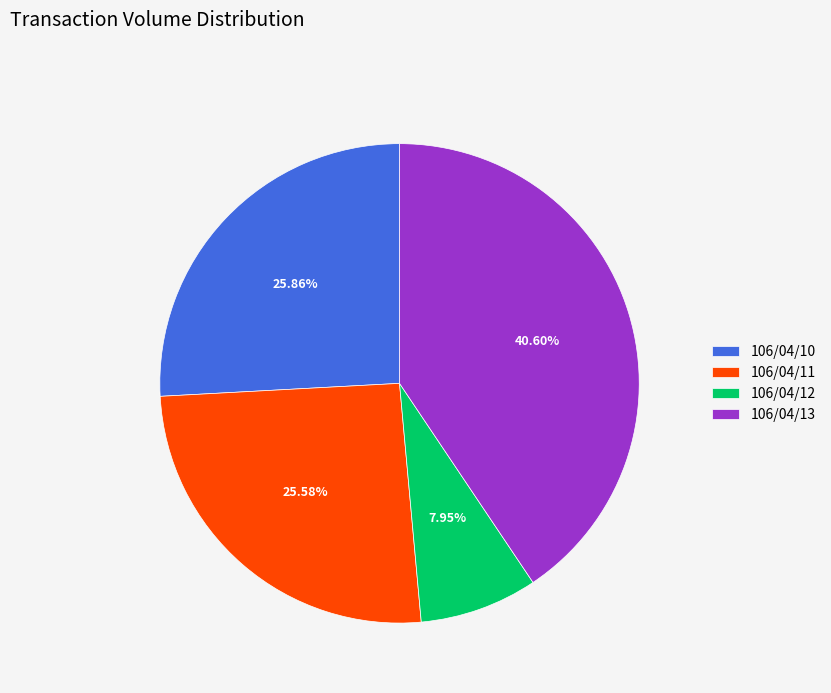

What is the smallest slice in the pie chart?

106/04/12